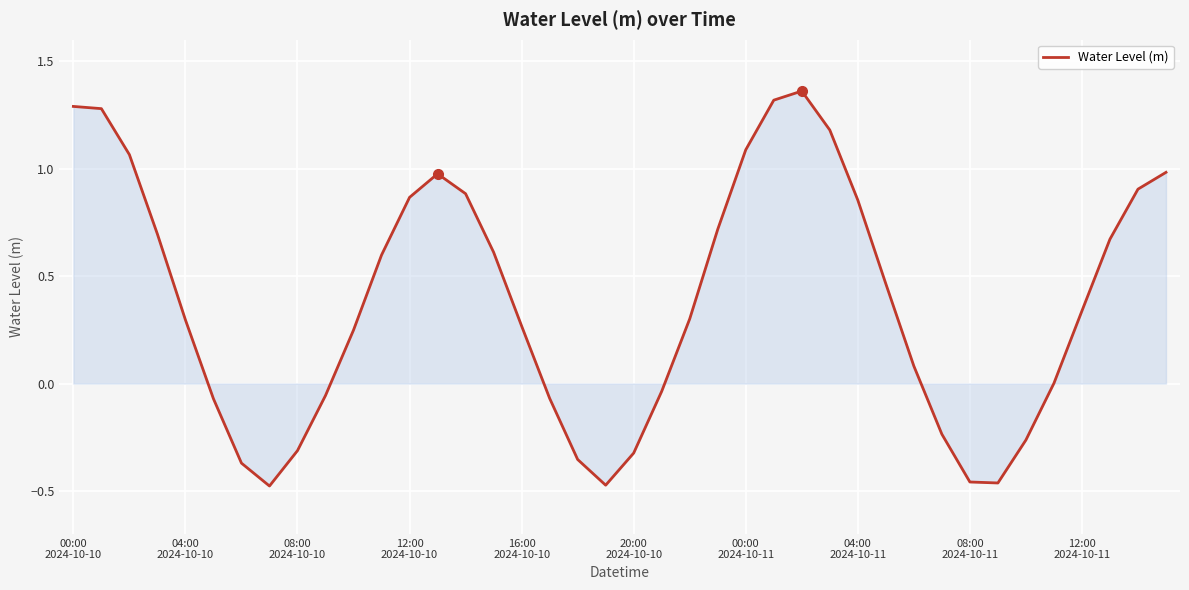

Does the chart display data point markers on the line(s)?

No